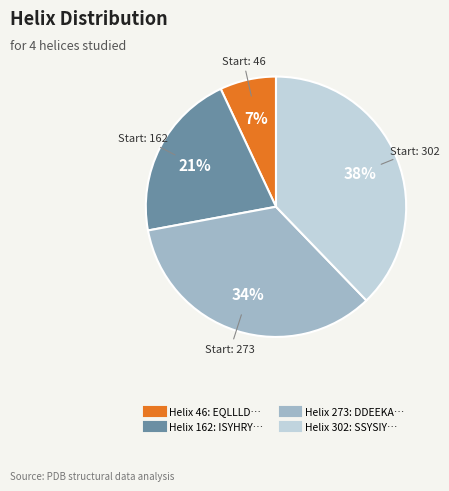

To the nearest percent, what is the average slice percentage?

25%